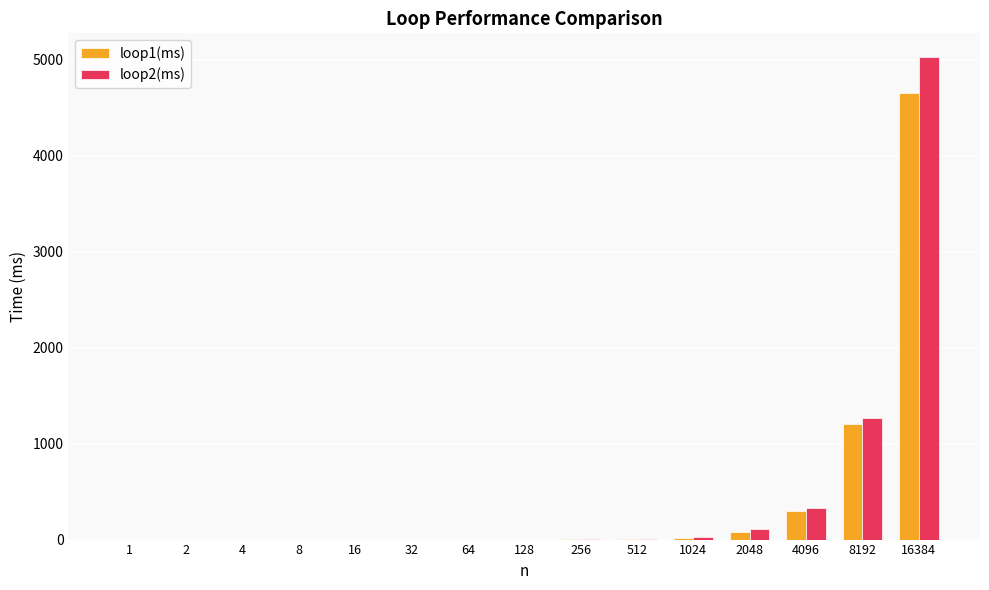

Which category has the highest value across all series?

16384